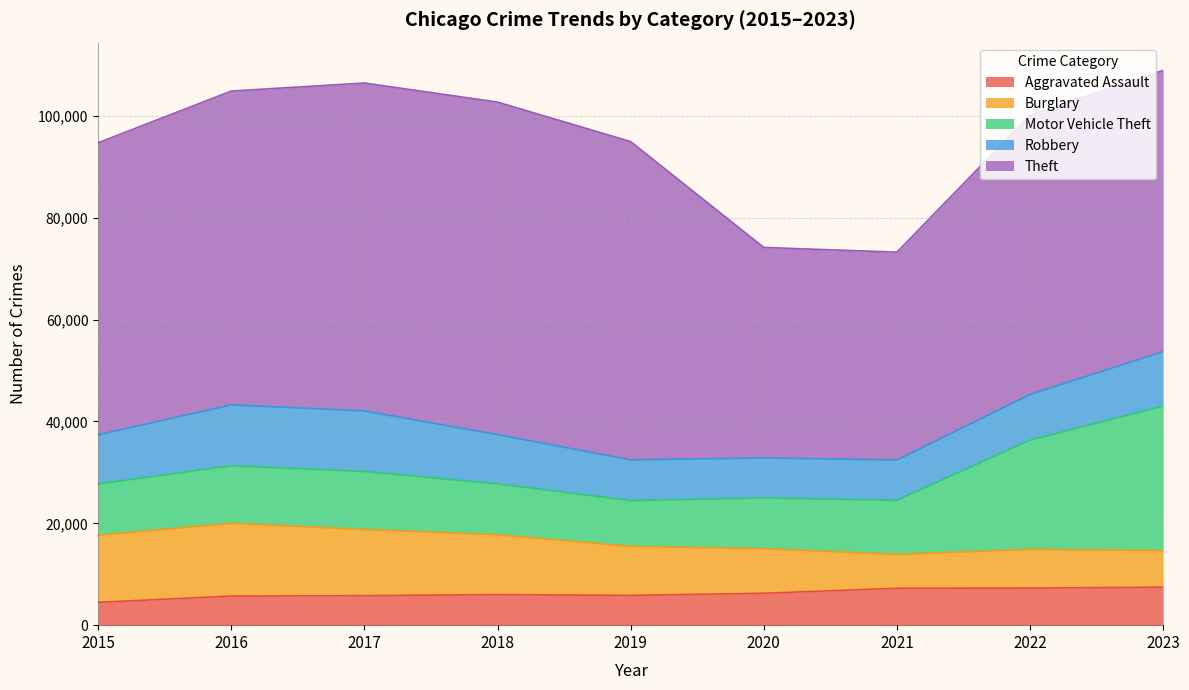

At how many categories does at least one series exceed 30659?

9